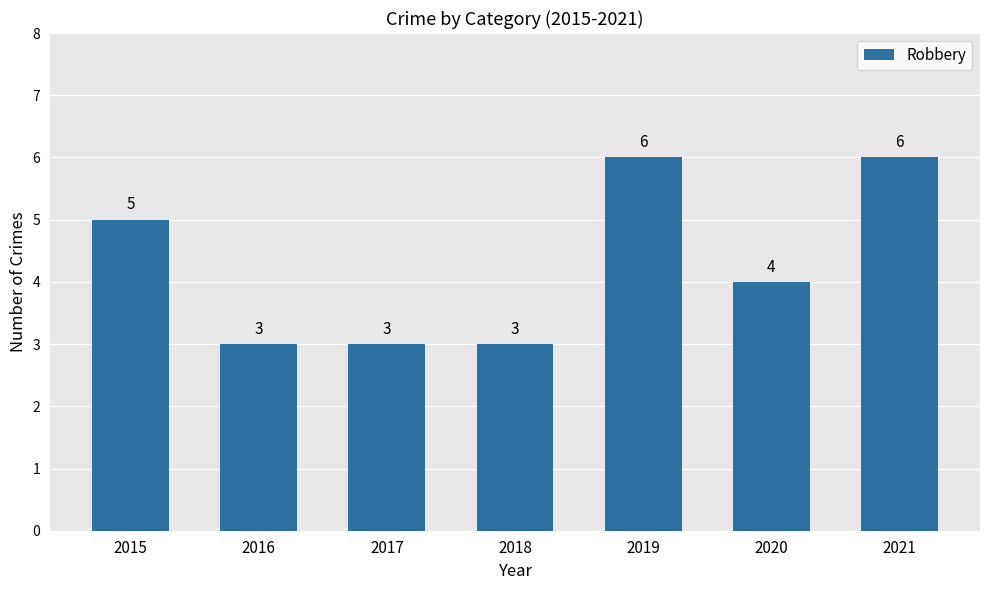

Is it true that the value at 2019 is 3?

False